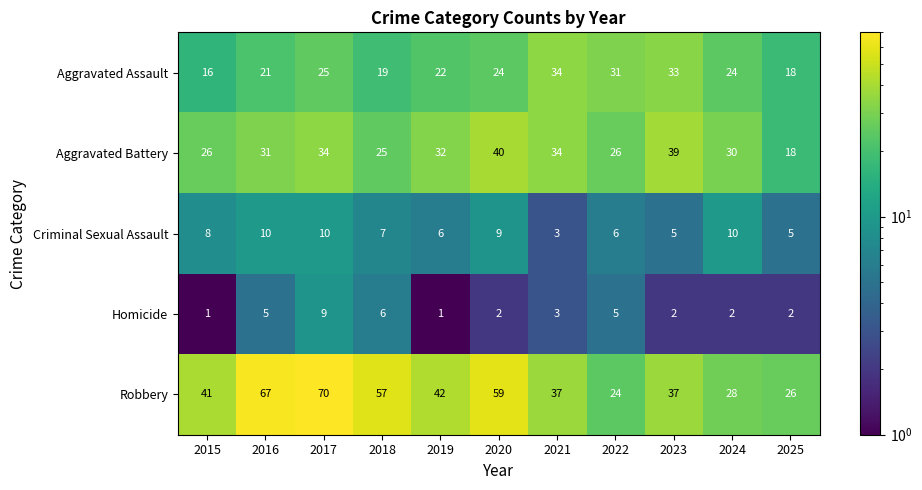

True or false: Robbery has a value of 18 at 2019.

False